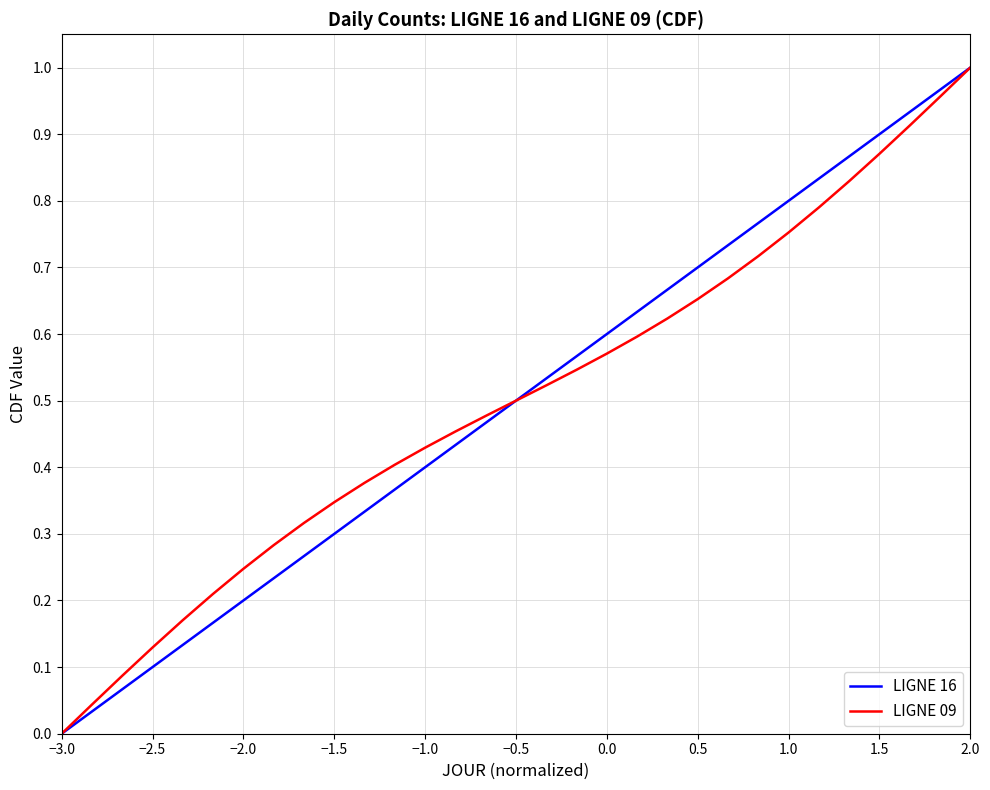

Count the number of data series in this chart.

2